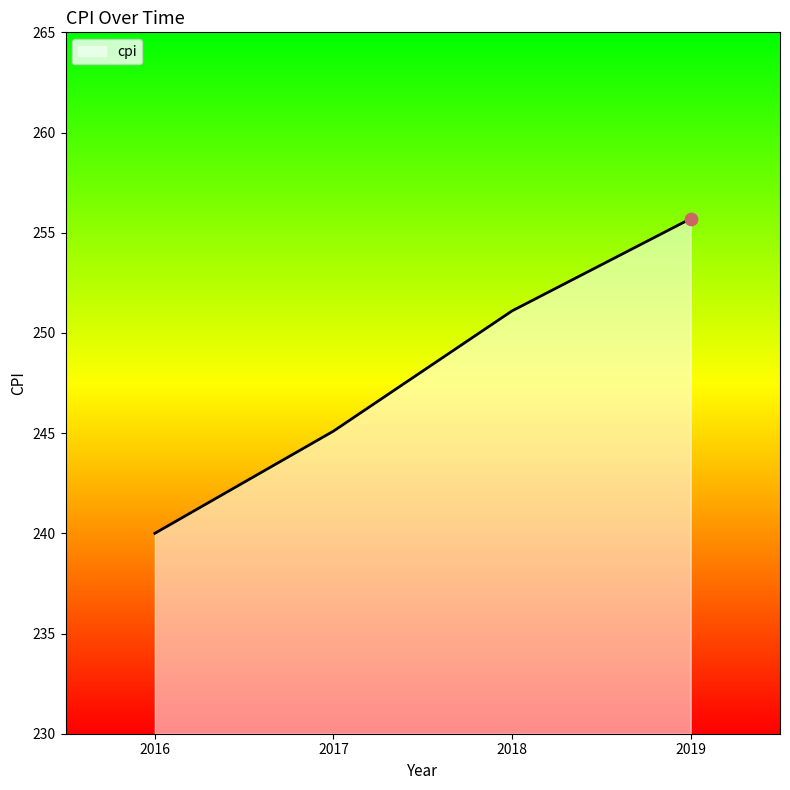

Approximately how many times larger is the value at 2019 compared to 2018?

1.0